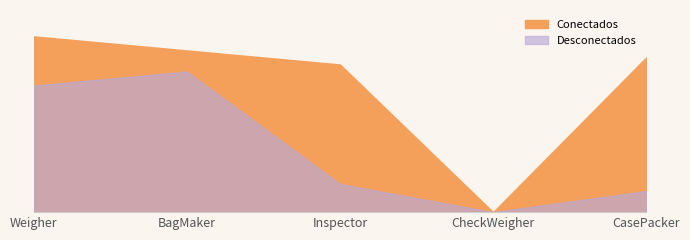

True or false: Conectados and Desconectados intersect in this chart.

False